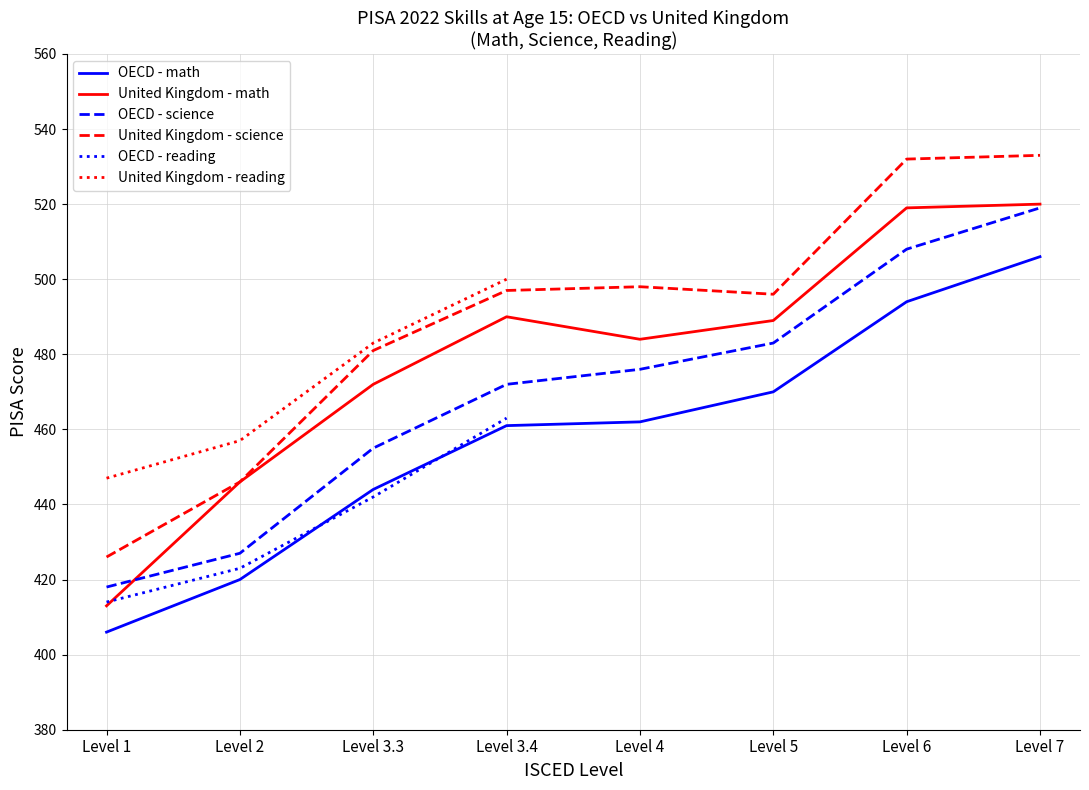

Where do United Kingdom - math and OECD - science first cross each other?

Level 1 and Level 2